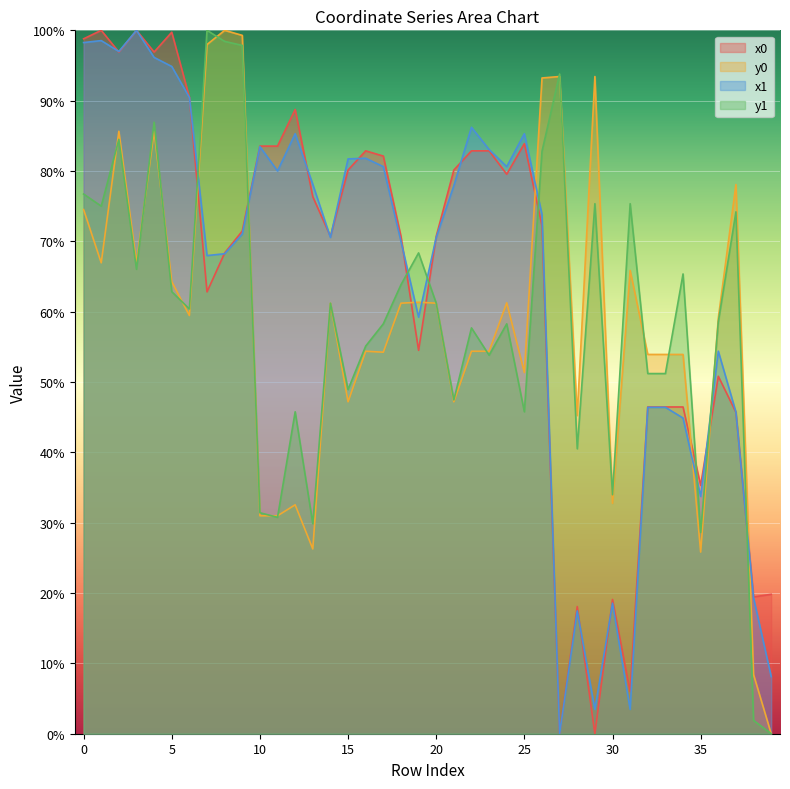

List the labels in order of x0 value, smallest first.

27, 29, 31, 28, 30, 38, 39, 35, 37, 32, 33, 34, 36, 19, 7, 8, 14, 18, 20, 9, 26, 13, 24, 15, 21, 17, 16, 22, 23, 10, 11, 25, 12, 6, 2, 4, 0, 5, 1, 3